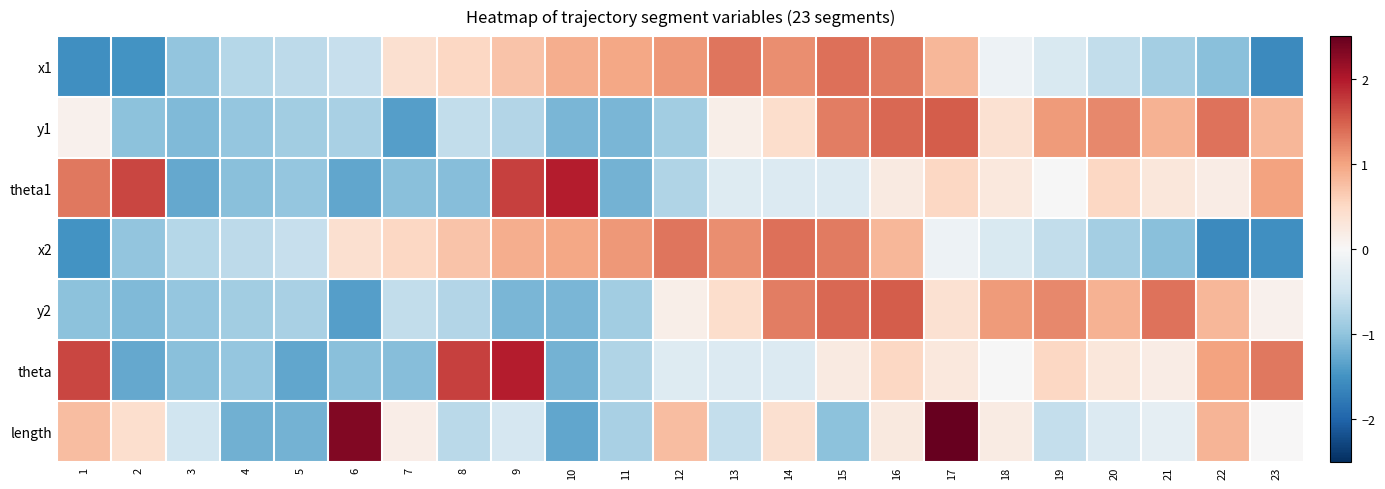

What is the difference between the highest and lowest values at 8?

2.8